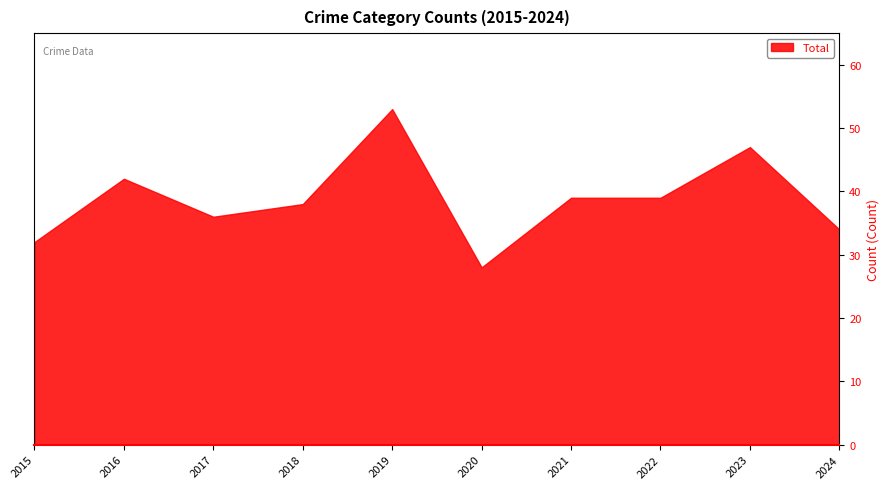

Reading right to left, extract all data points from this chart.

34	47	39	39	28	53	38	36	42	32